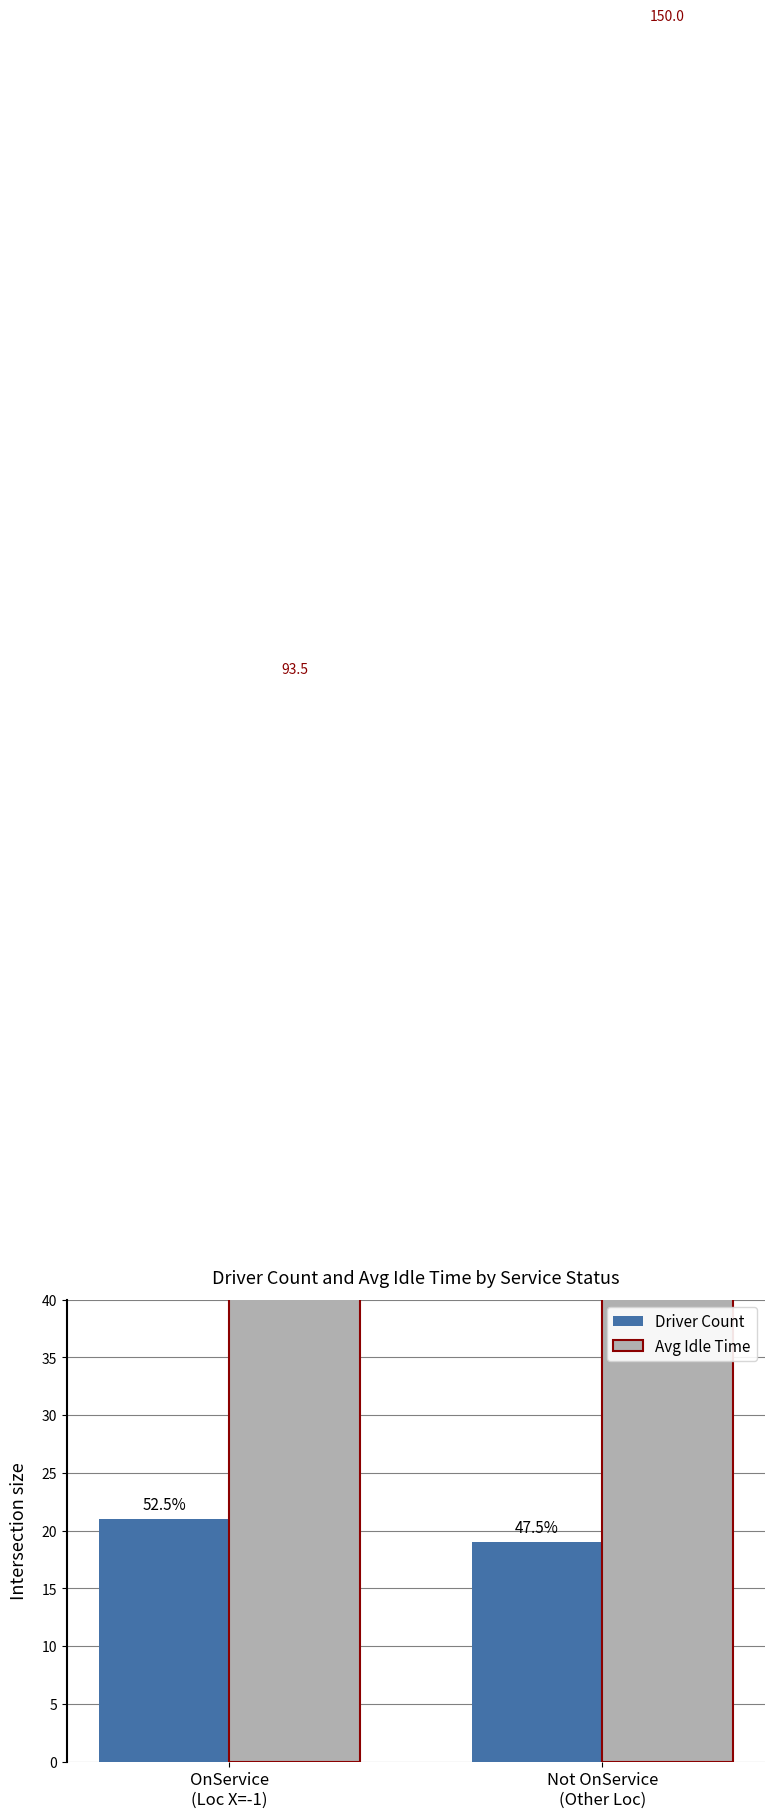

What is the average value of the Driver Count series?

20.0